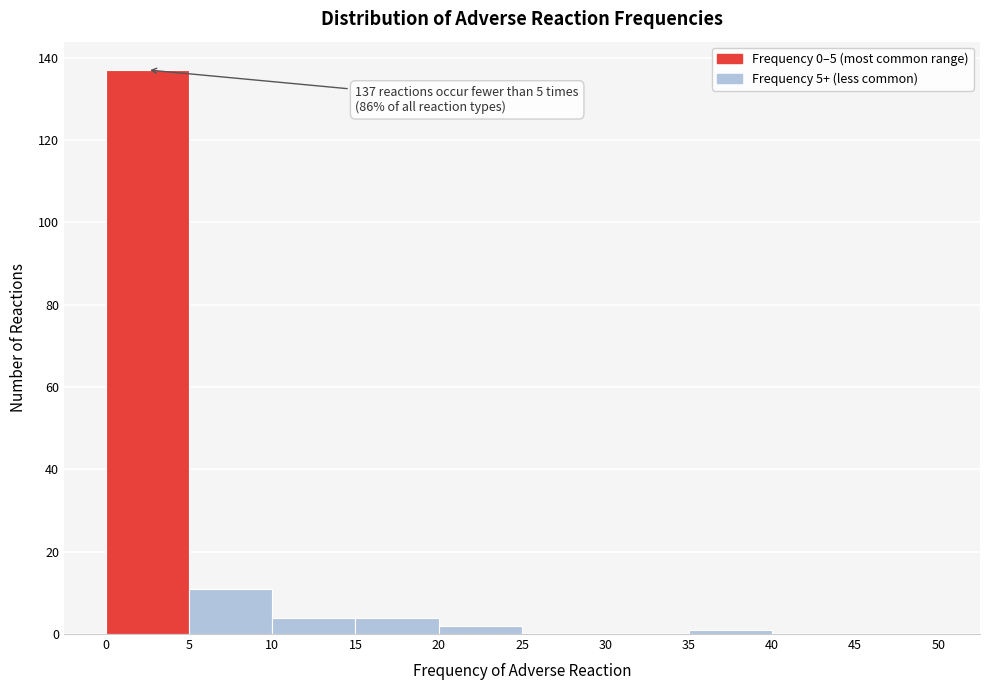

Which range on the x-axis has the tallest bar?

0 to 5